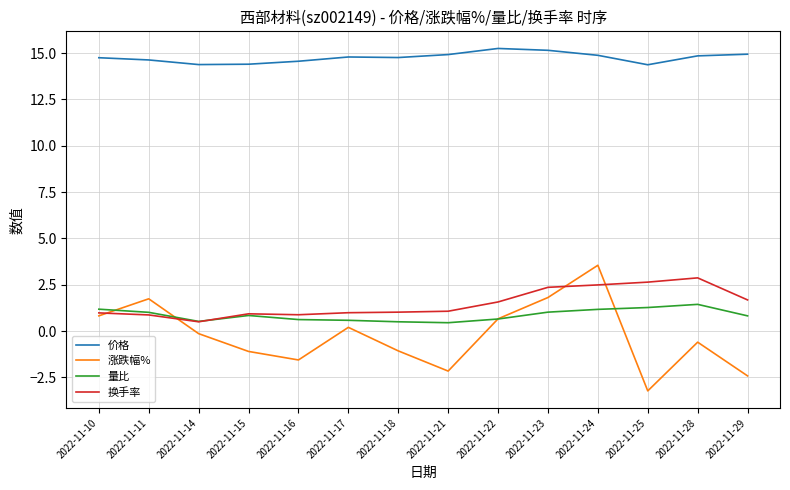

The value of 价格 at 2022-11-23 is 15.2. True or false?

True